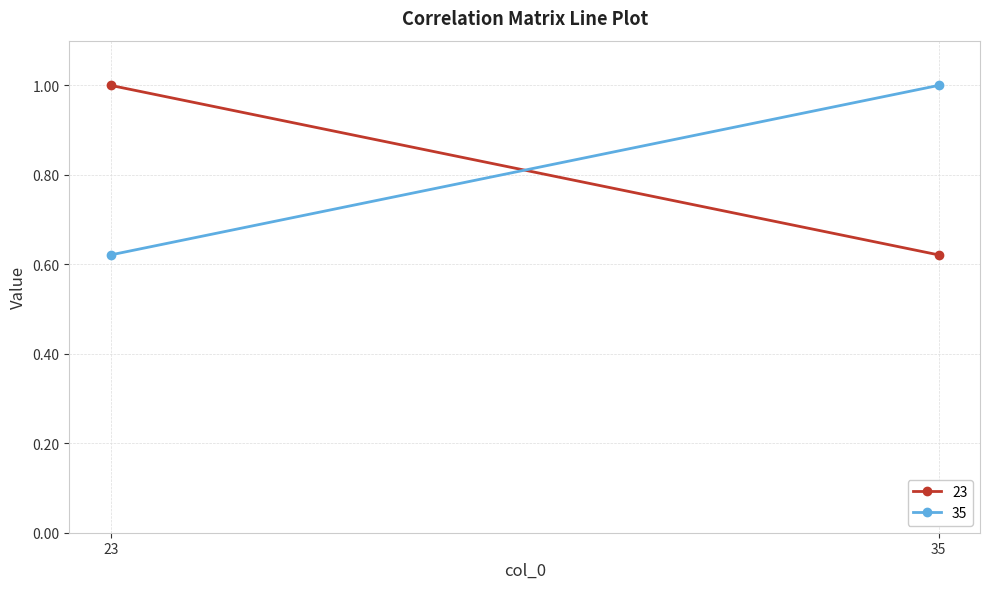

Reading left to right, what are all the values shown in this chart?

23: 23=1.0	35=0.6
35: 23=0.6	35=1.0